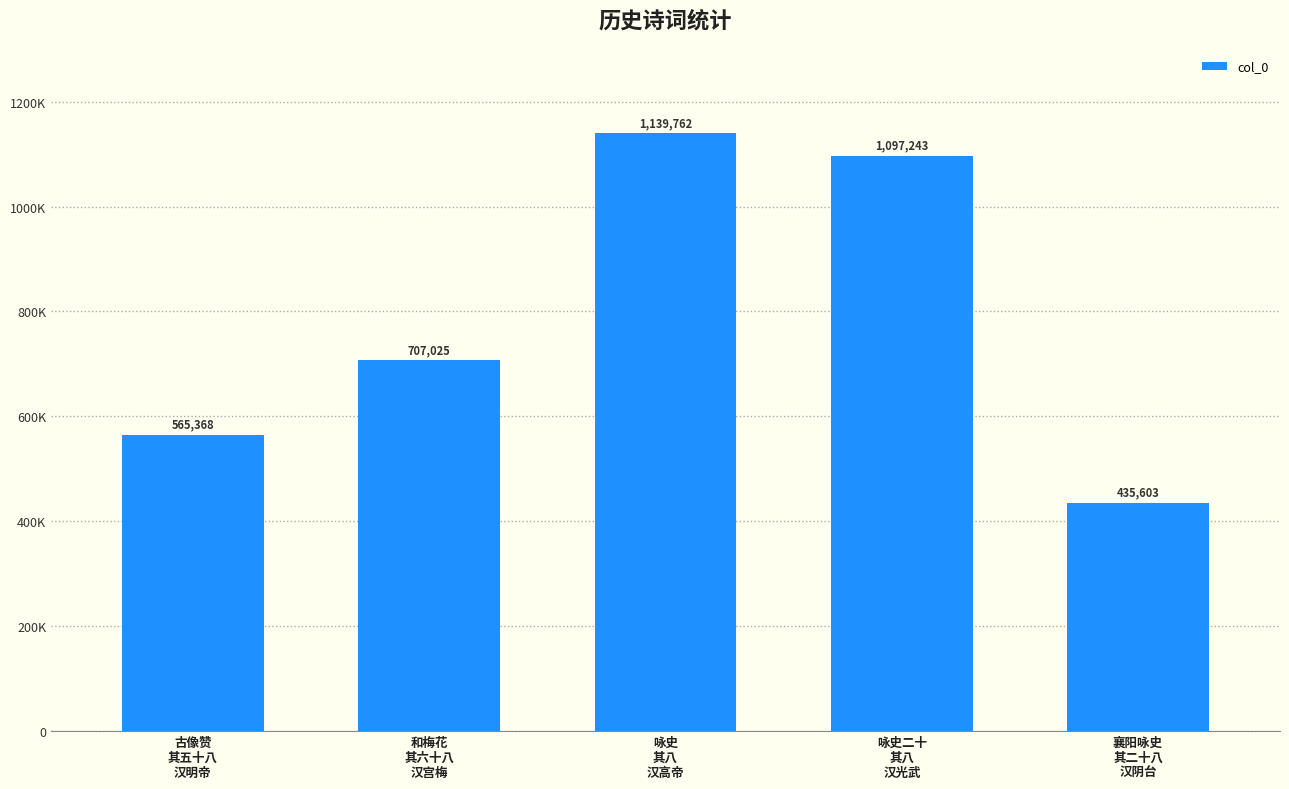

Approximately how many times larger is the value at 和梅花
其六十八
汉宫梅 compared to 古像赞
其五十八
汉明帝?

1.3